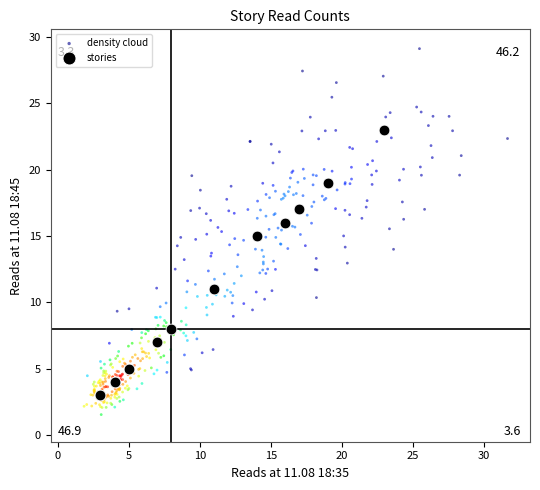

Which series contains the highest Y value?

density cloud